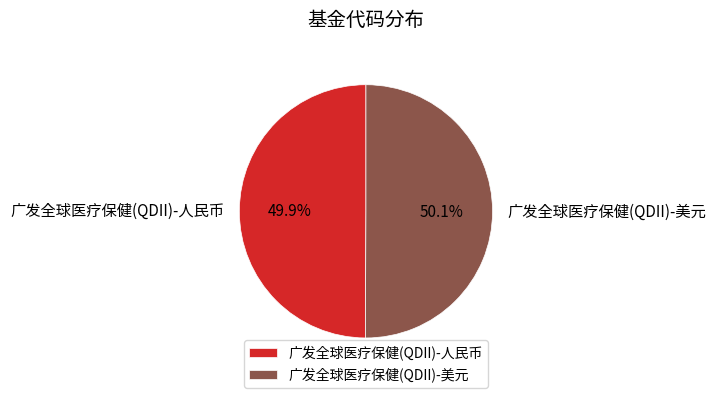

Count the number of slices in the pie.

2